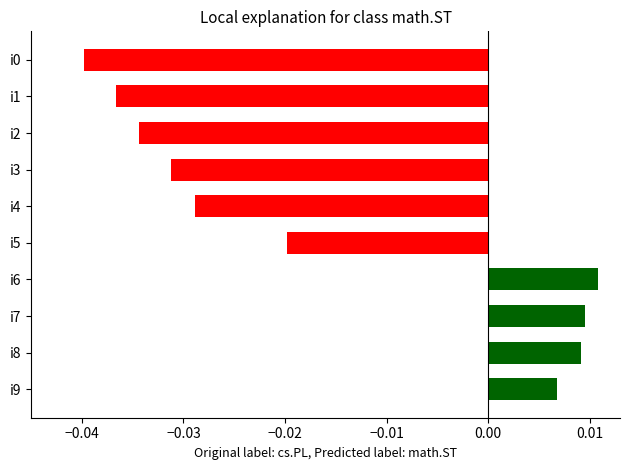

What is the sum of all values?

-0.2